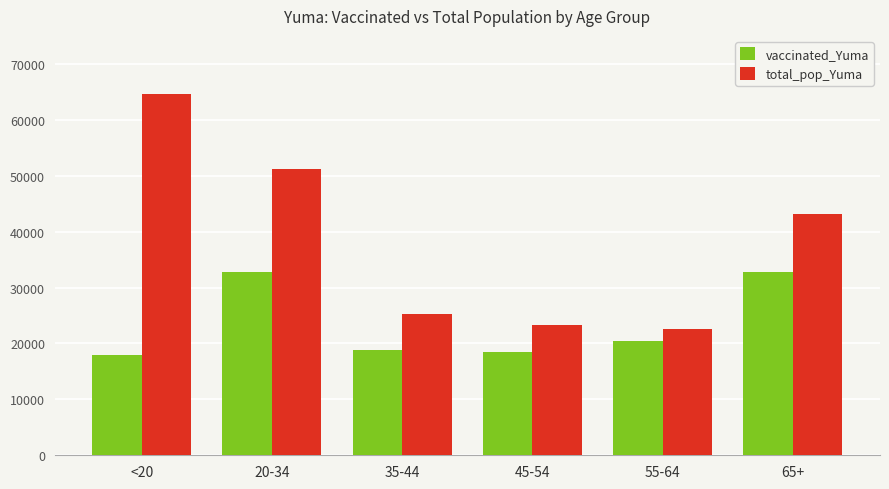

True or false: vaccinated_Yuma has a value of 18832 at 35-44.

True